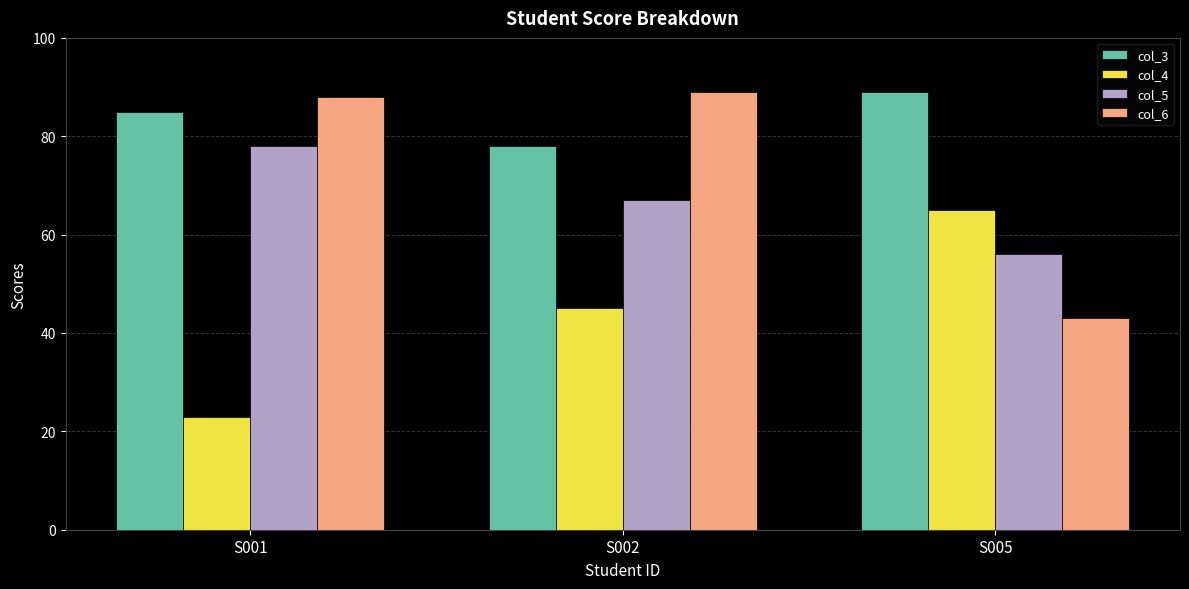

Are the bars horizontal?

No